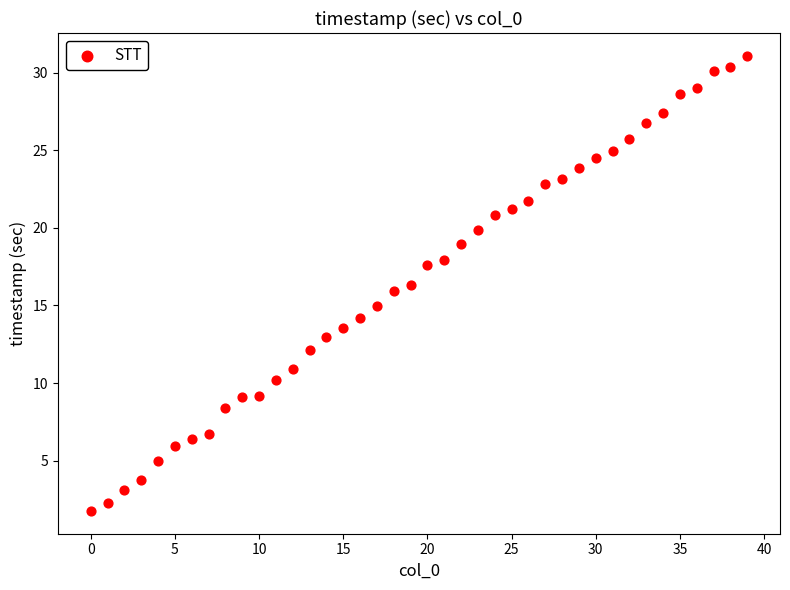

What is the range of Y values (max minus min)?

29.3